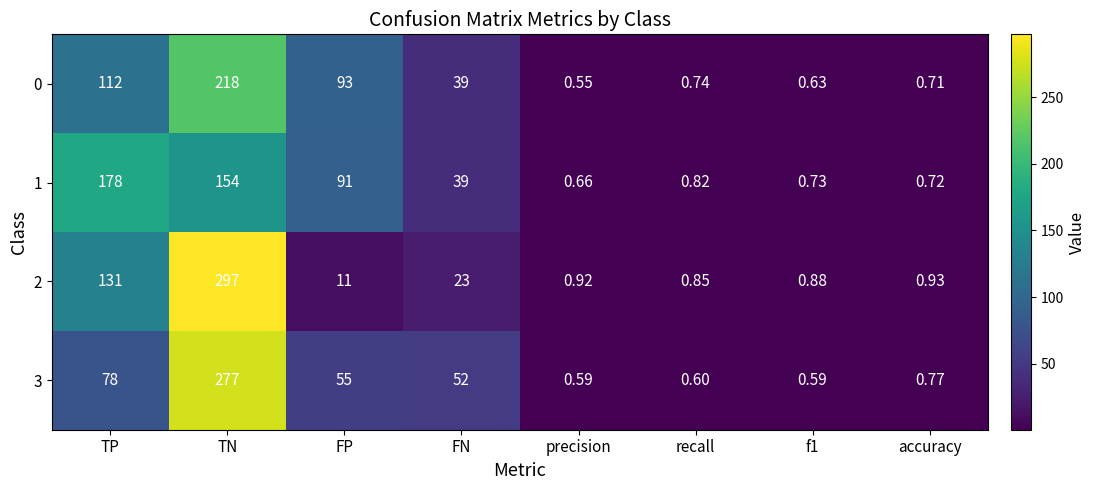

At which label does 3 first exceed 52?

TP